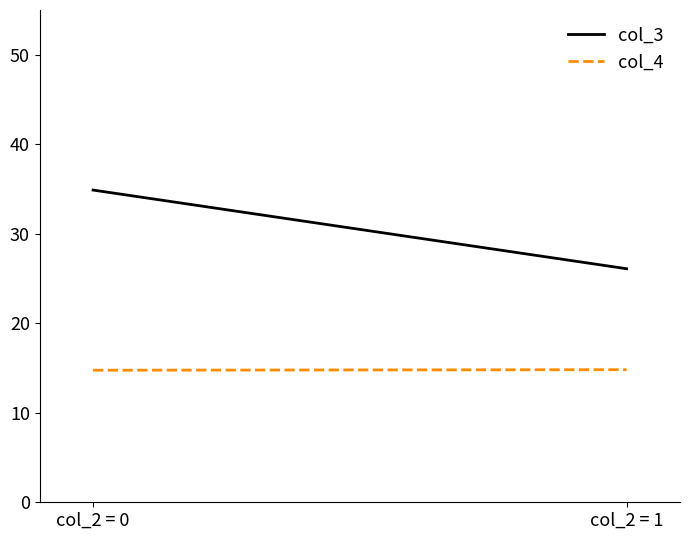

Is it true that col_4 equals 14.8 at col_2 = 1?

True